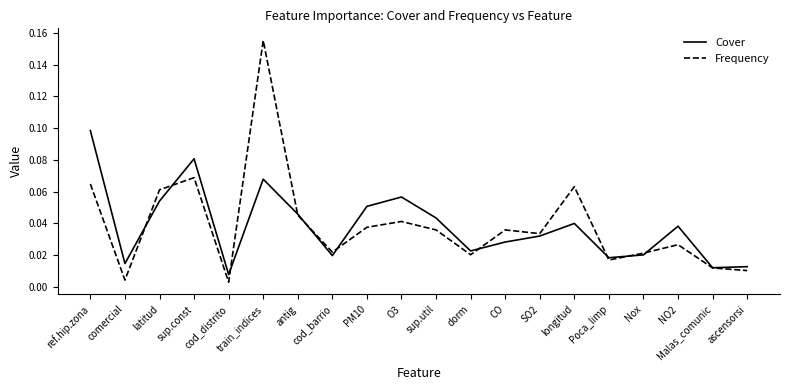

At which category is the sum across all series the highest?

train_indices